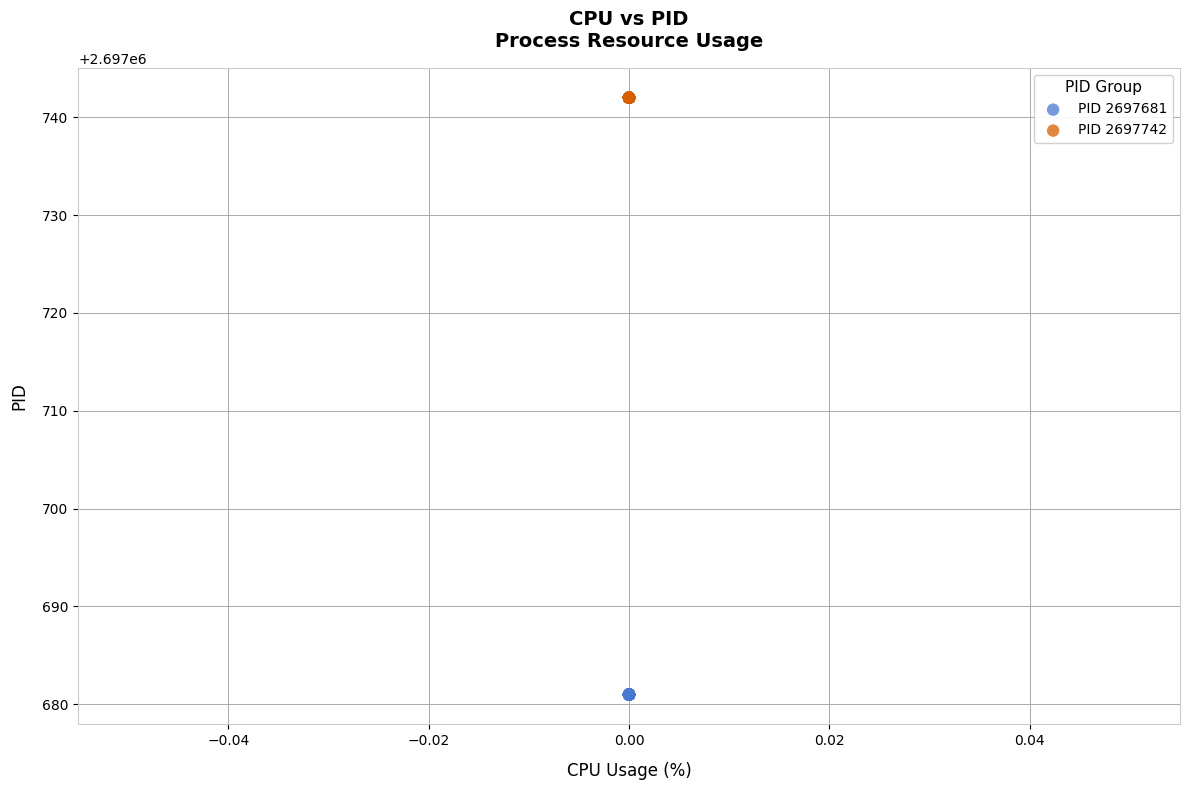

Which series contains the lowest Y value?

PID 2697681